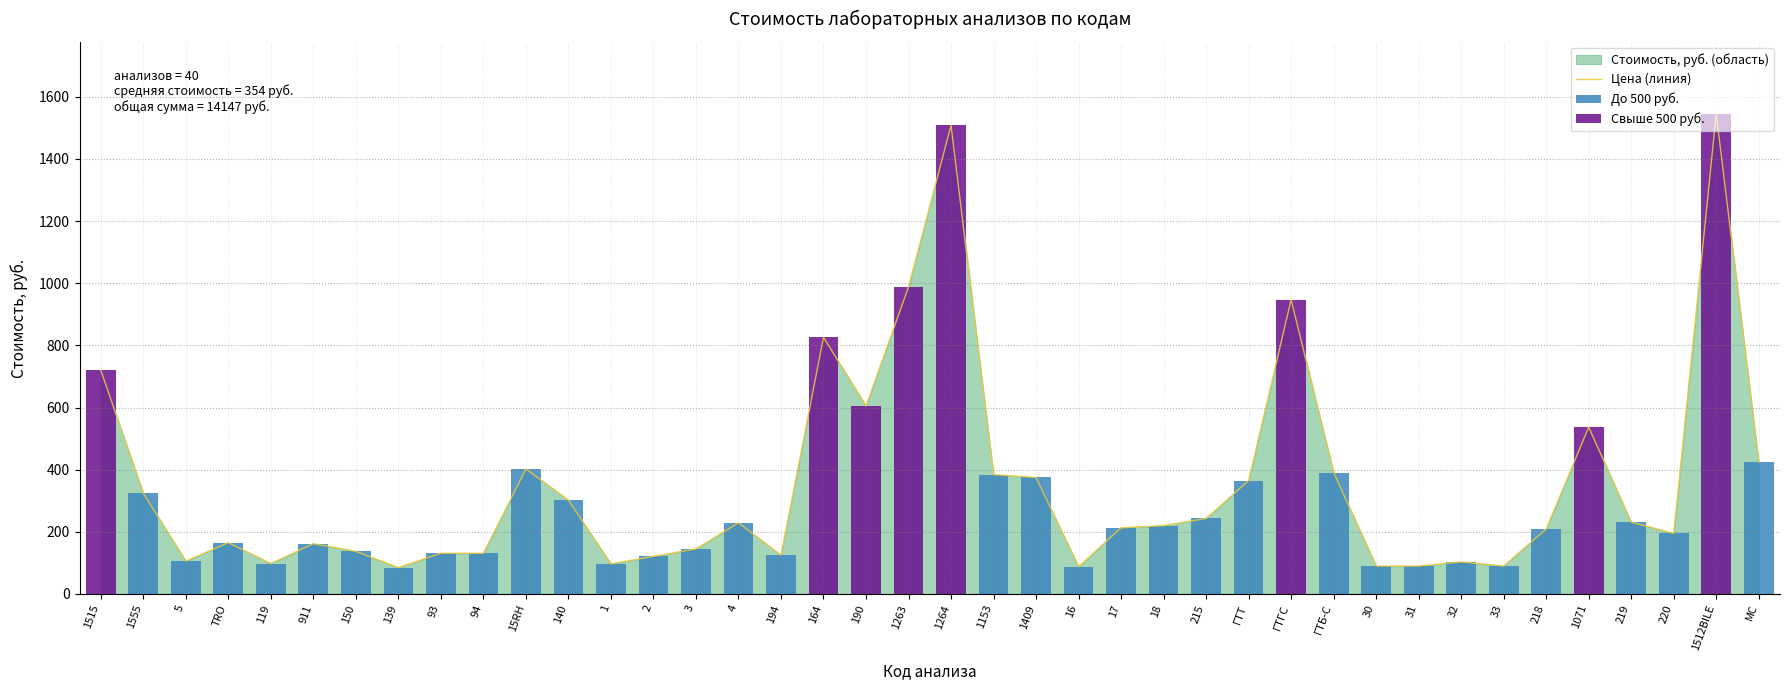

Are the bars grouped side by side (vs. stacked)?

Yes